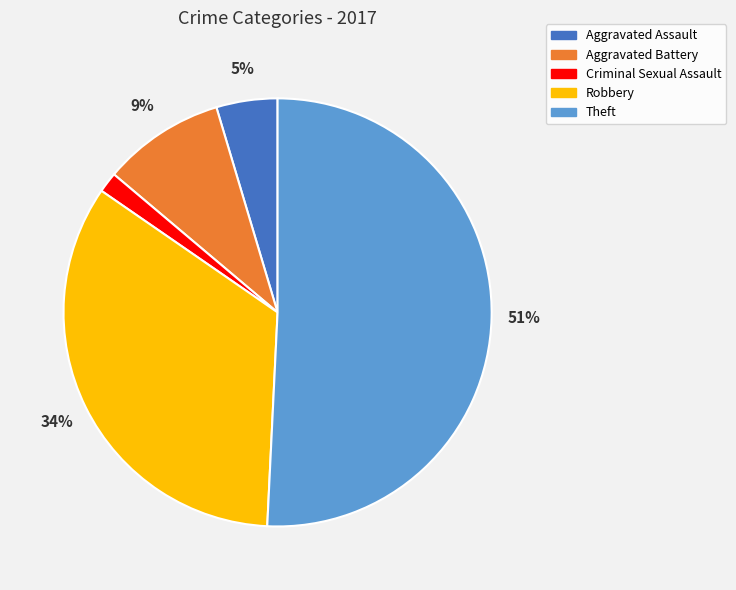

Is Criminal Sexual Assault the majority of the pie?

No